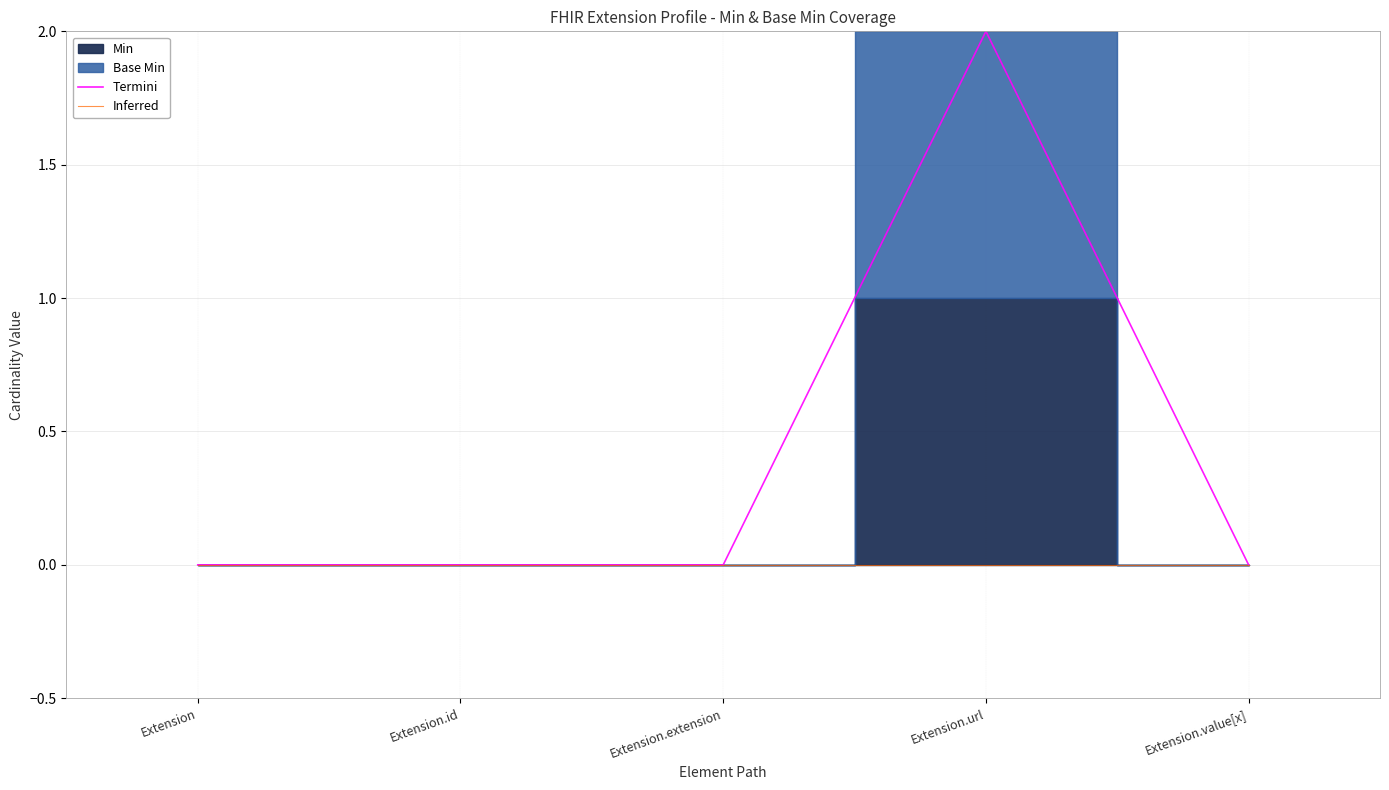

Reading left to right, extract all data points from this chart.

Termini: 0	0	0	2	0
Inferred: 0	0	0	0	0